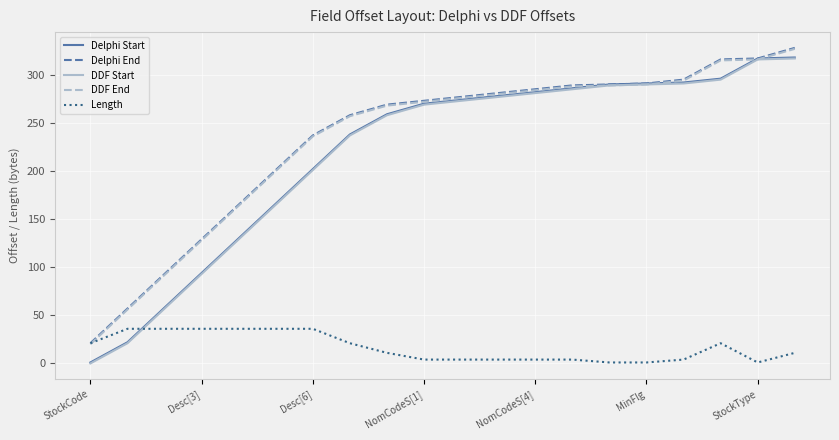

What is the average value of the DDF Start series?

217